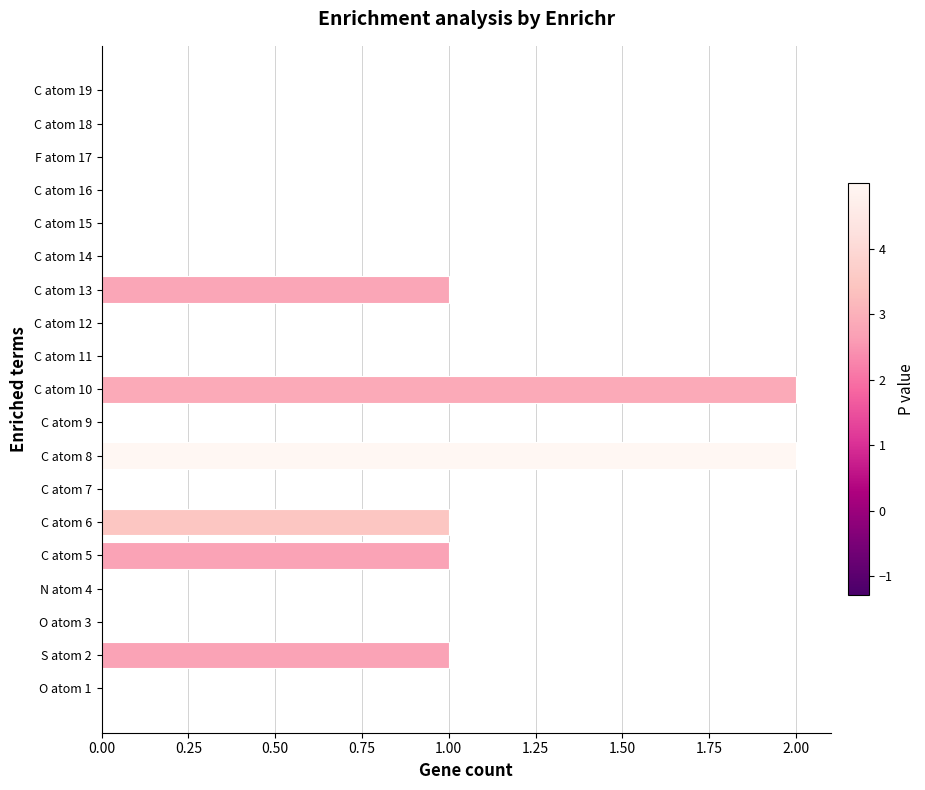

Which has a higher value, C atom 15 or C atom 6?

C atom 6